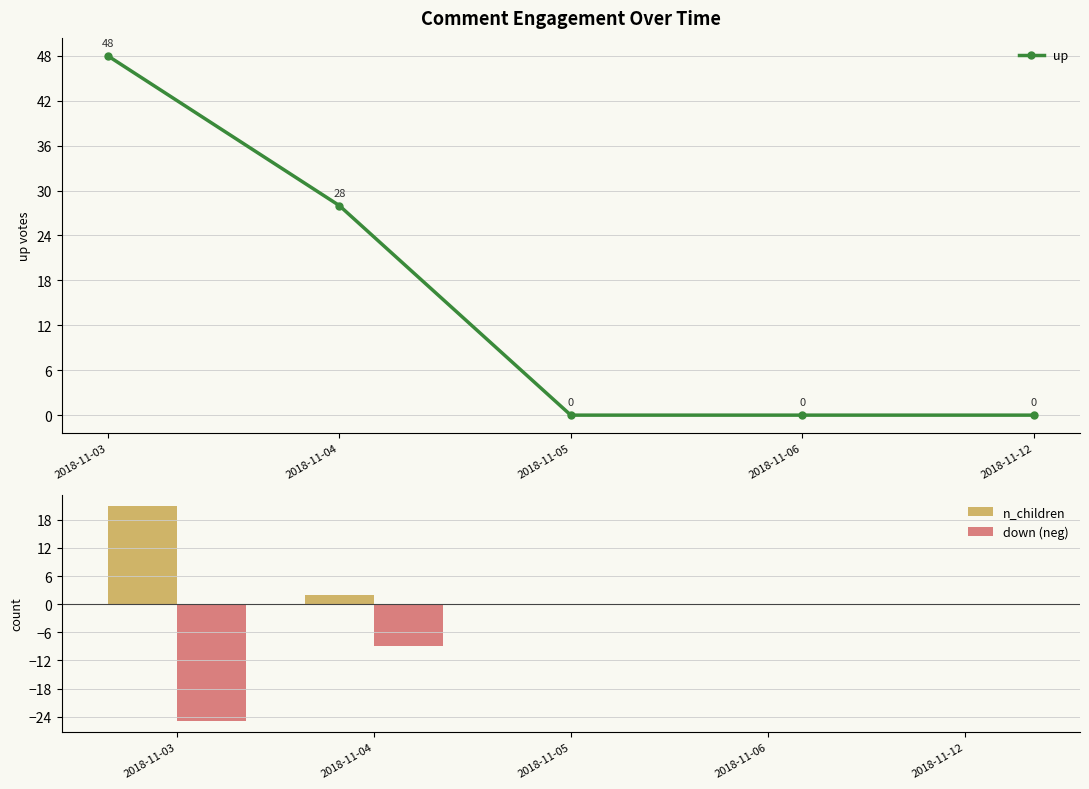

True or false: n_children has a value of -10 at 2018-11-05.

False